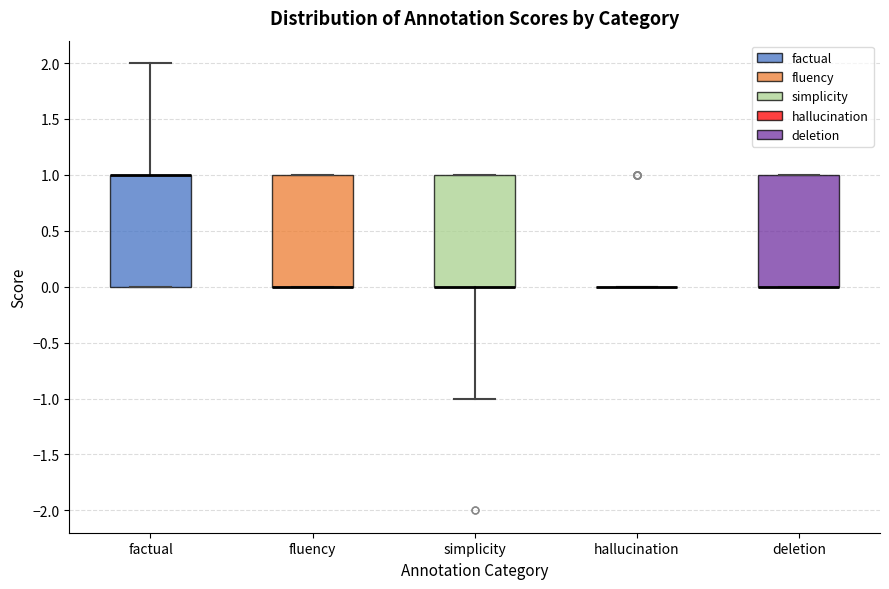

Reading left to right, transcribe this box plot: for each box, give where its median line is, the range the box spans, and where its two whiskers end, as read against the y-axis. The values are not printed on the chart, so give them approximately, as read against the axis.

factual: median 1 (drawn on the box's upper edge), box 0 to 1, whiskers 0 to 2
fluency: median 0 (drawn on the box's lower edge), box 0 to 1, whiskers 0 to 1
simplicity: median 0 (drawn on the box's lower edge), box 0 to 1, whiskers -1 to 1
hallucination: box collapsed to a line at 0, whiskers 0 to 0
deletion: median 0 (drawn on the box's lower edge), box 0 to 1, whiskers 0 to 1